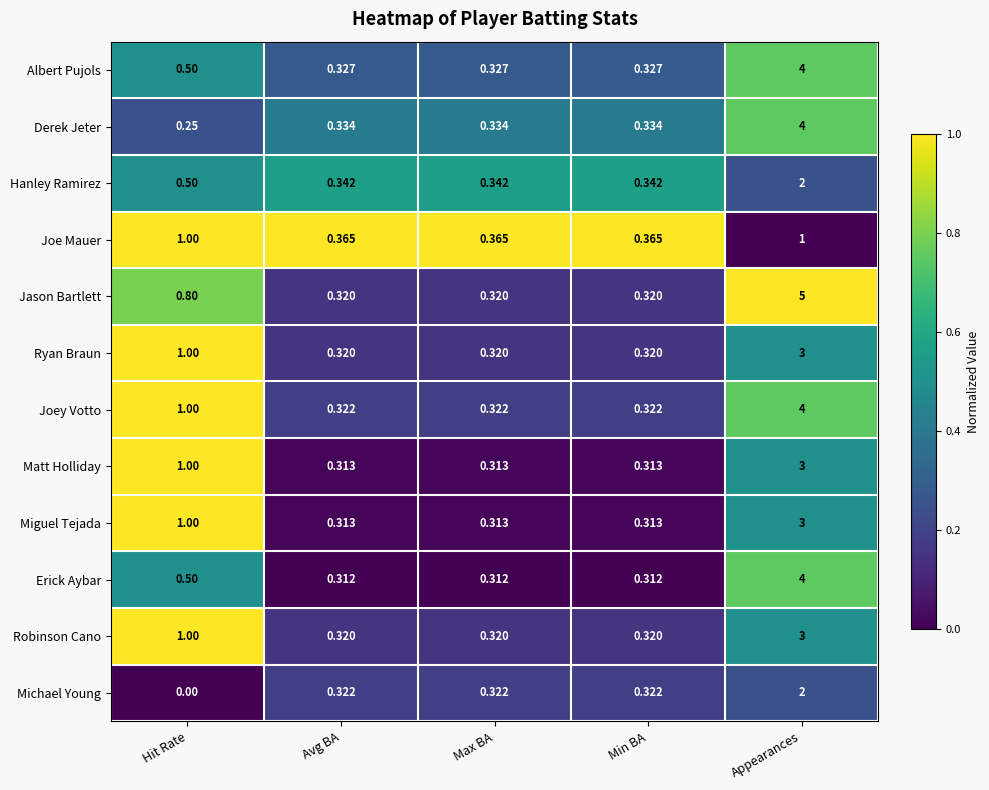

Which category has the highest value across all series?

Appearances